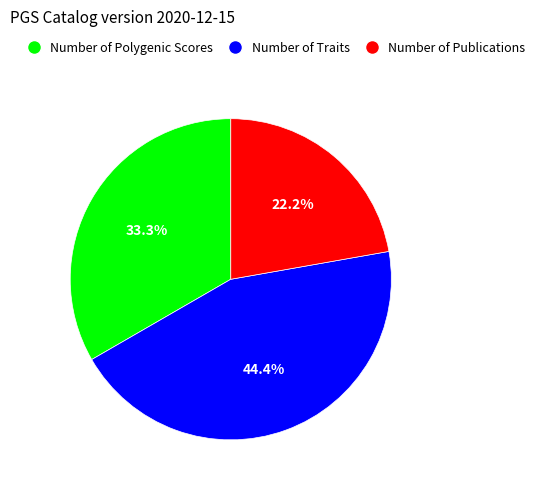

To the nearest percent, what is the combined percentage of Number of Traits and Number of Polygenic Scores?

78%